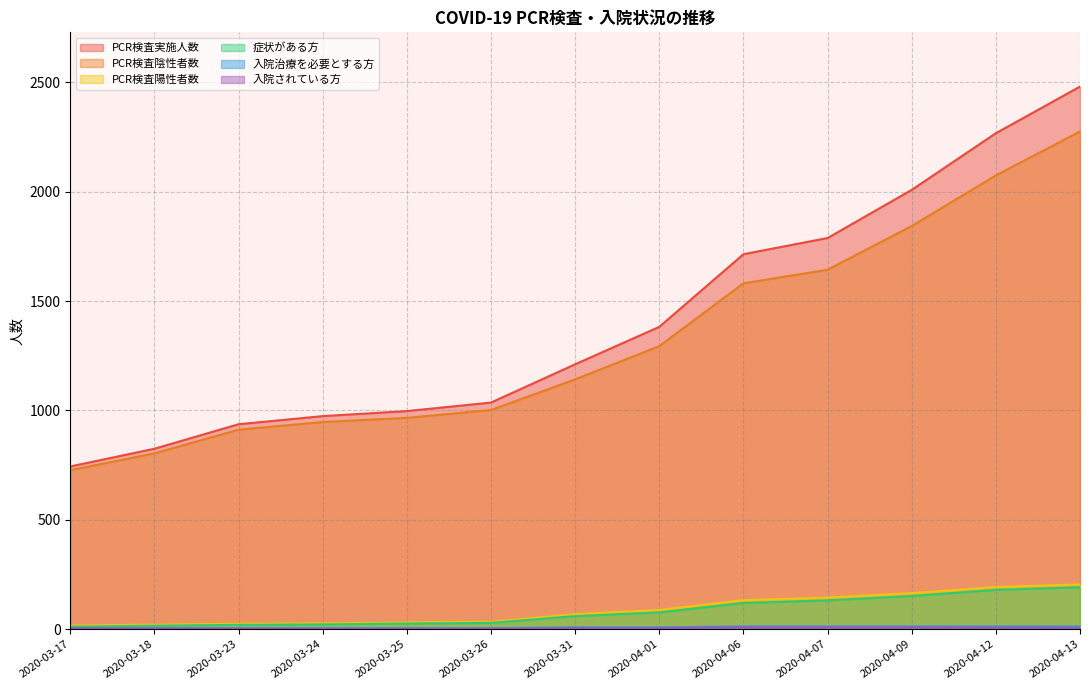

How many lines are shown in the chart?

6